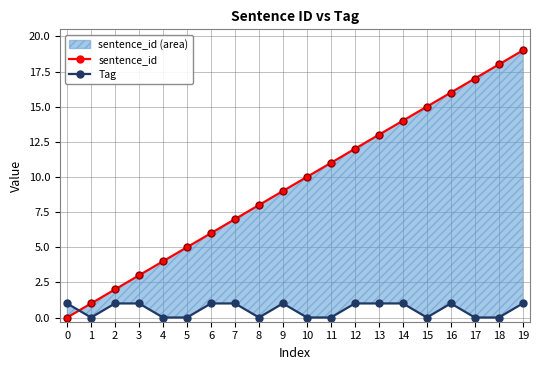

True or false: sentence_id_line has a value of 5 at 5.

True